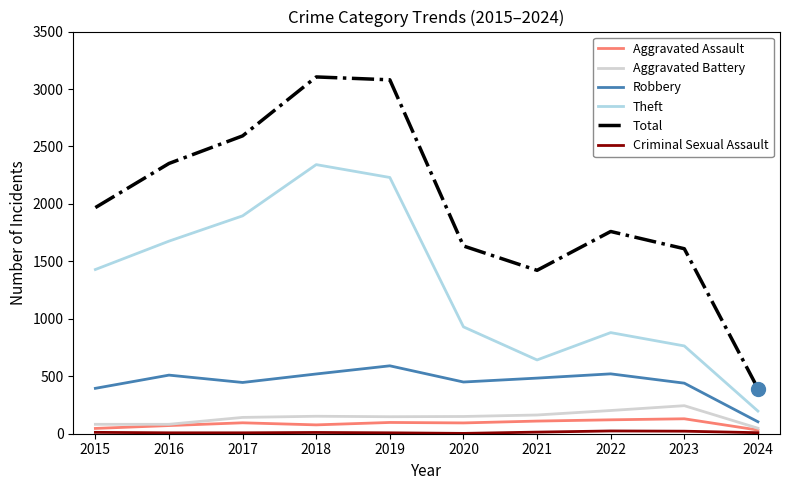

True or false: Aggravated Assault has a value of 71 at 2016.

True